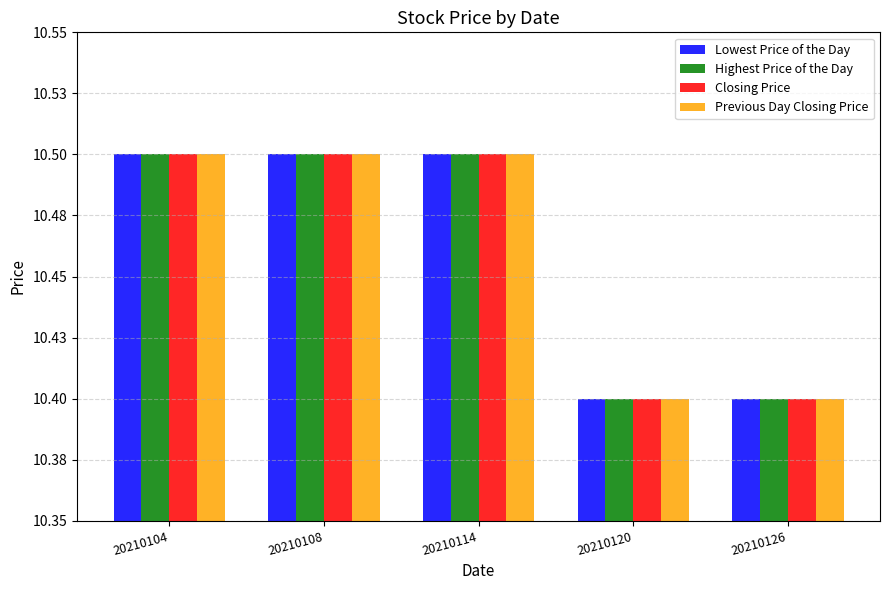

What are all the series names shown in the legend?

Lowest Price of the Day, Highest Price of the Day, Closing Price, Previous Day Closing Price